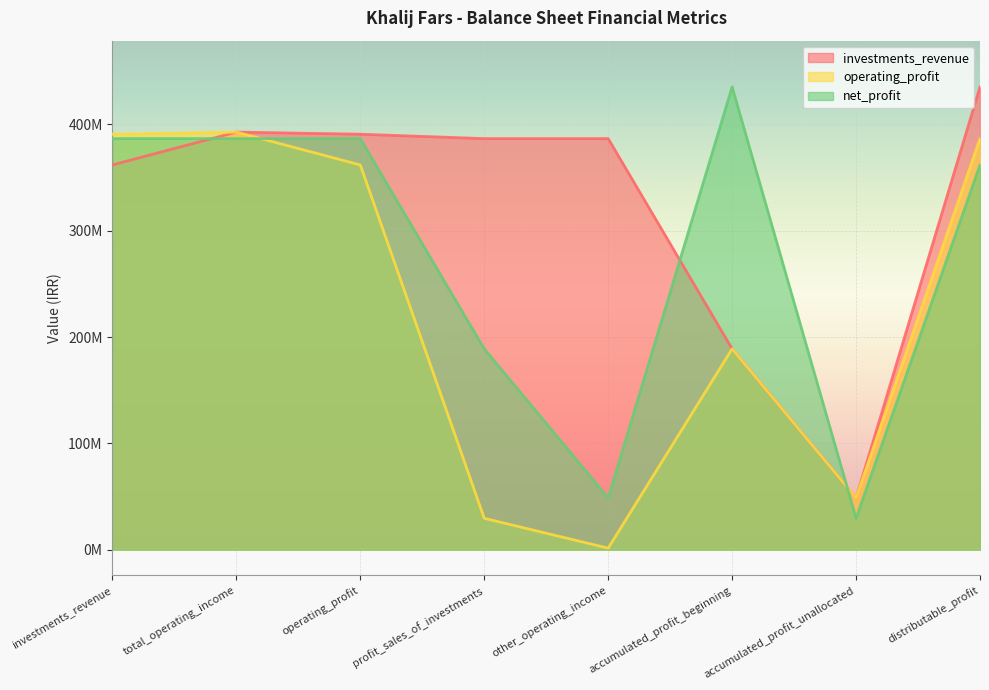

Rank the series by their average value, from highest to lowest.

investments_revenue, net_profit, operating_profit